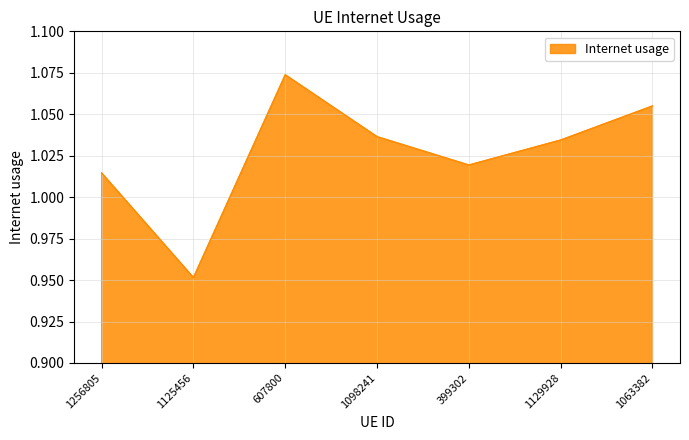

Which category has the highest value across all series?

607800